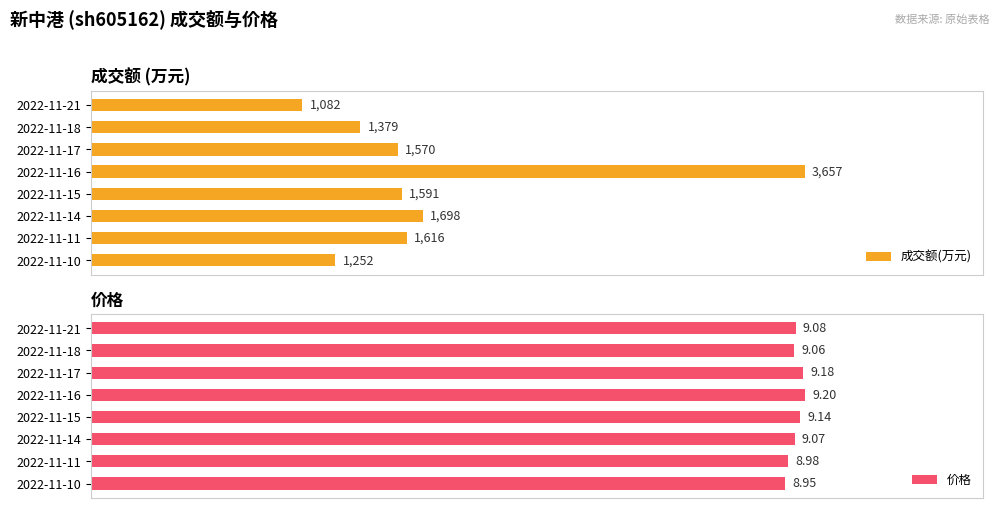

How many bars are there in each group?

2